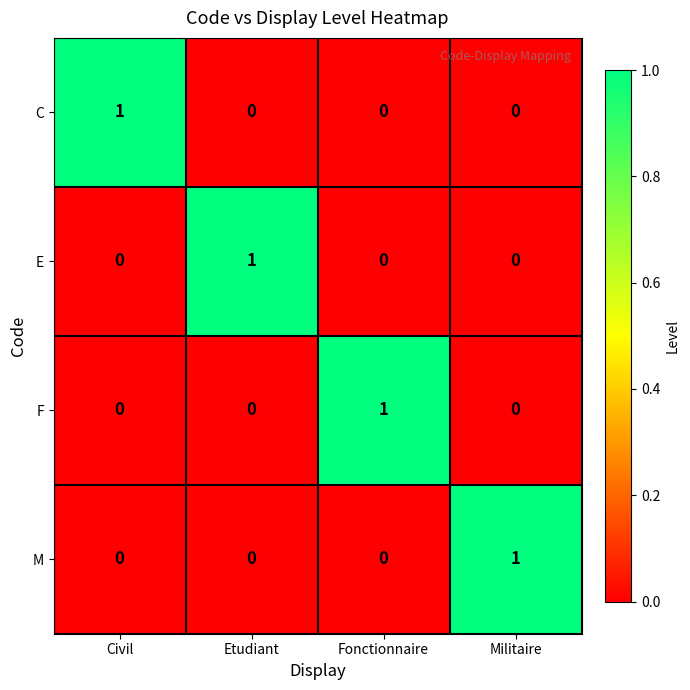

Count the number of data series in this chart.

4